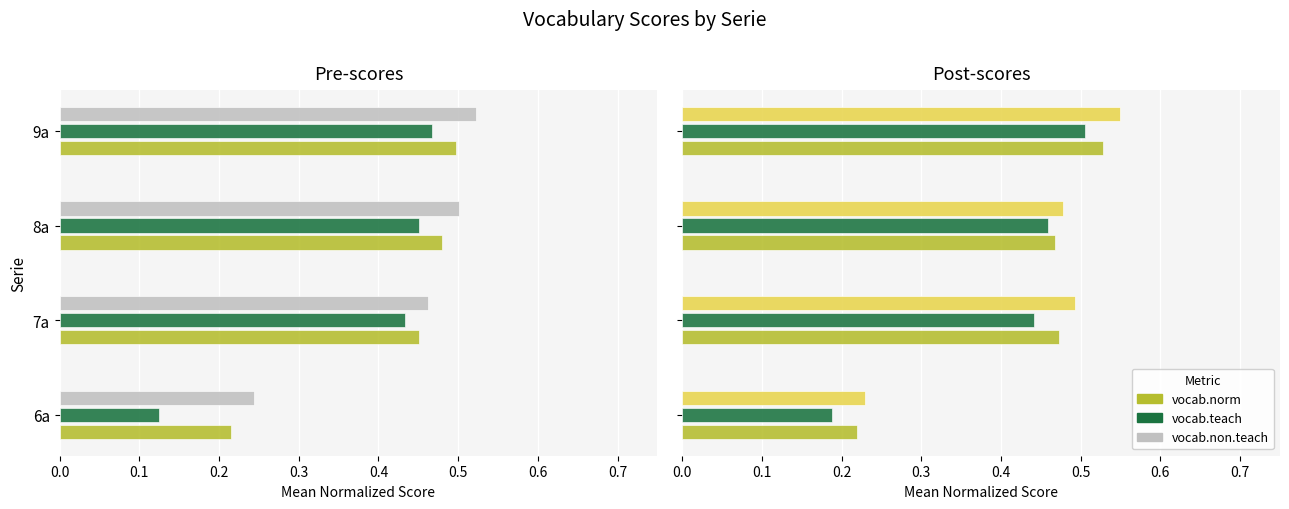

Which series changed the most between 6a and 8a?

vocab.teach